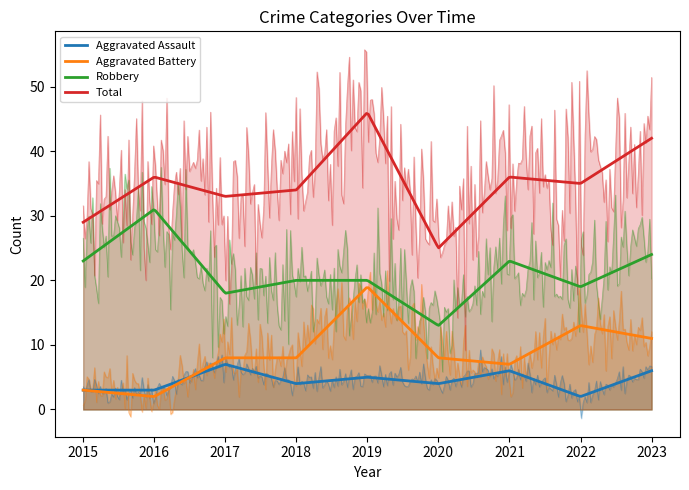

What is the value of the Total point at the 4th from the left?

34